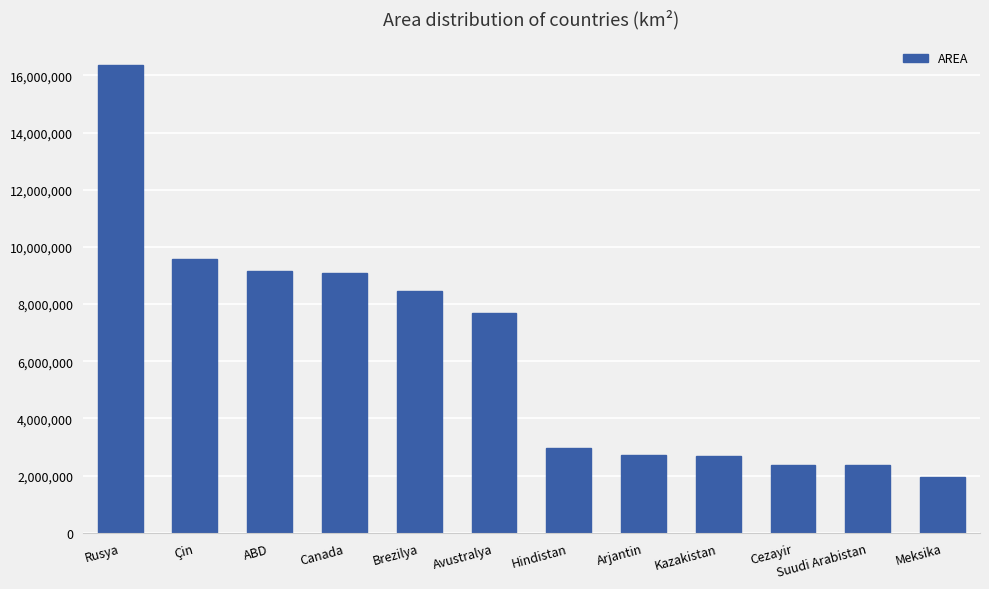

Read the value at Canada, to the nearest 10.

9093510